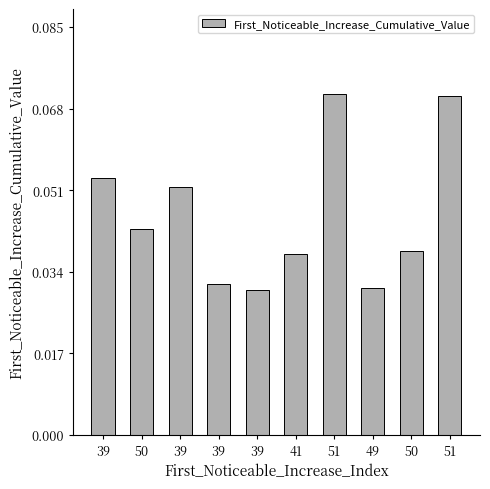

How many distinct data groups are displayed?

1